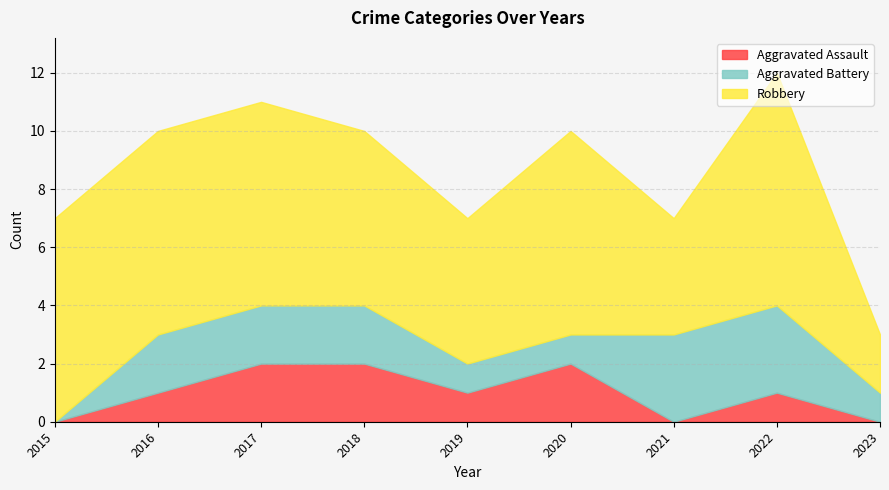

How many lines are shown in the chart?

3